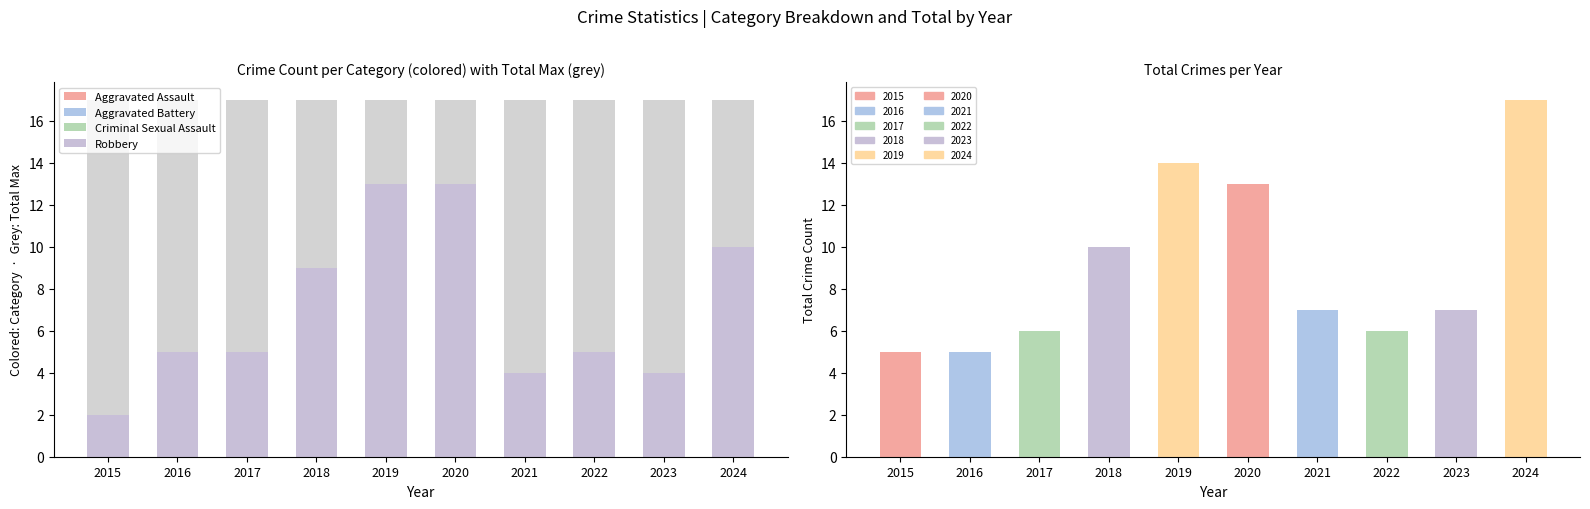

What is the difference between the maximum and second lowest values in the Aggravated Assault series?

2